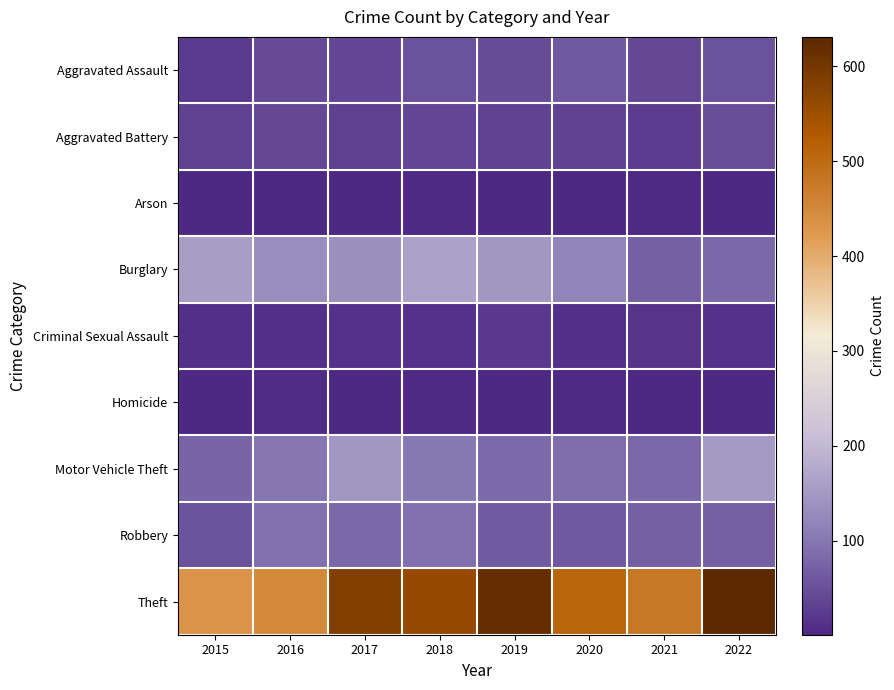

At how many categories does at least one series exceed 254?

8